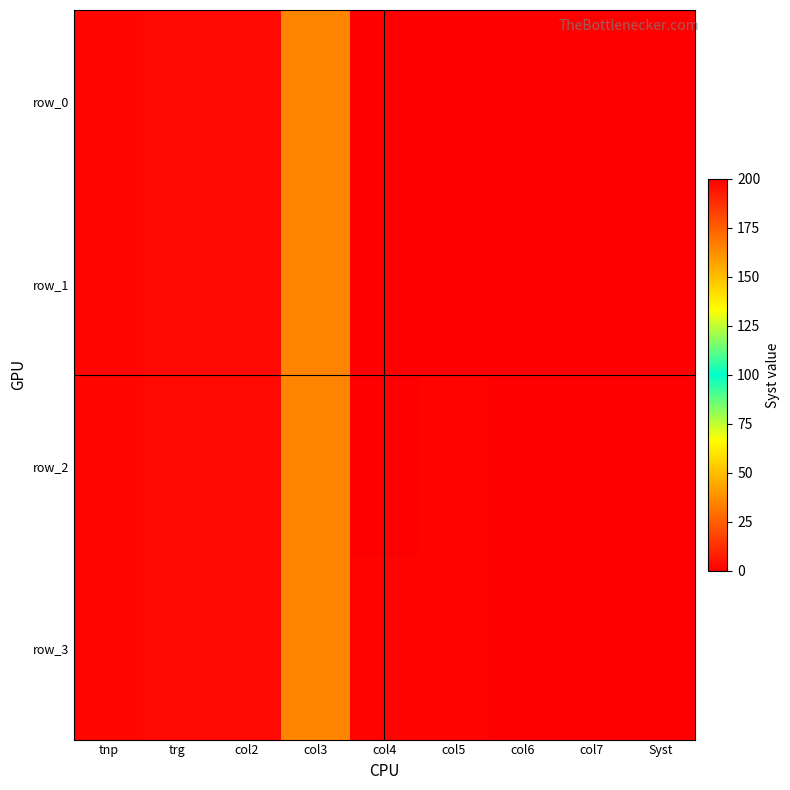

How many data points in row_2 are above 1?

5